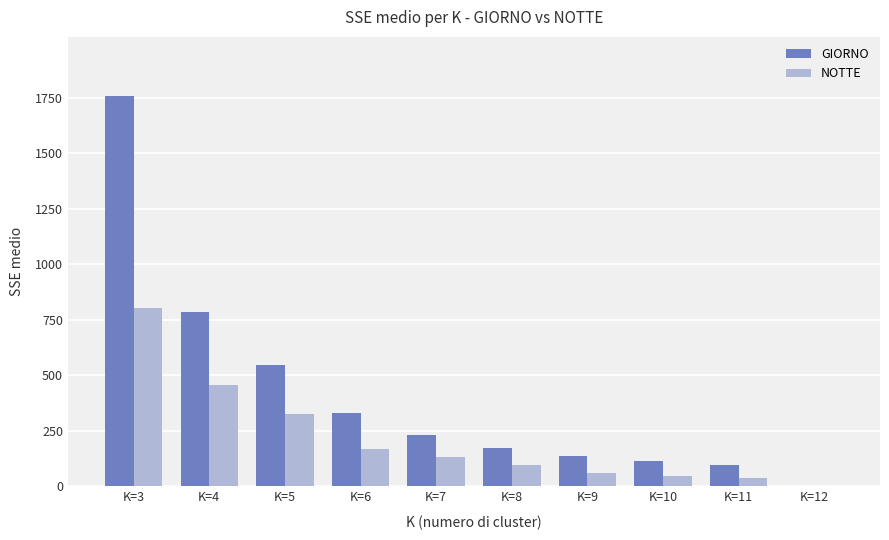

True or false: NOTTE has a value of 52.3 at K=7.

False